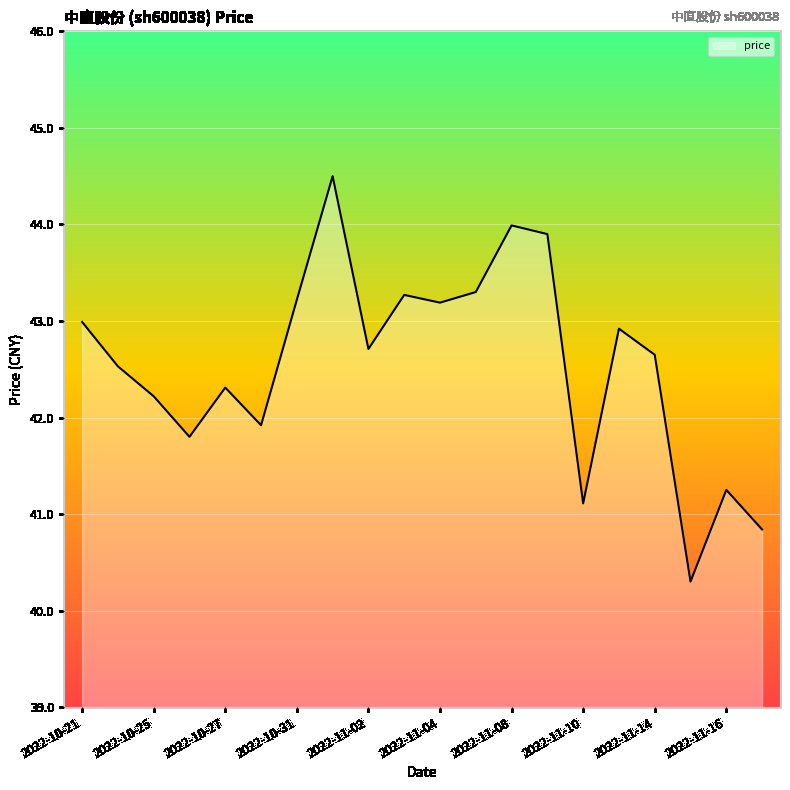

Count the number of categories in the chart.

20